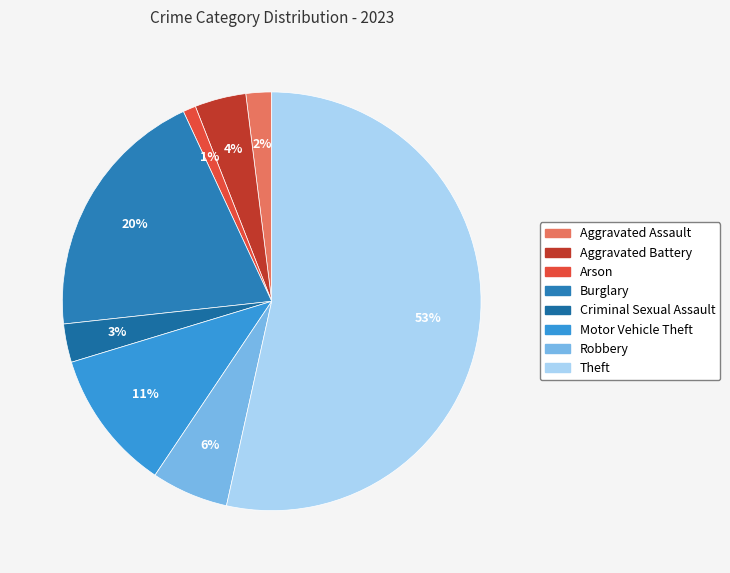

Is Motor Vehicle Theft the majority of the pie?

No